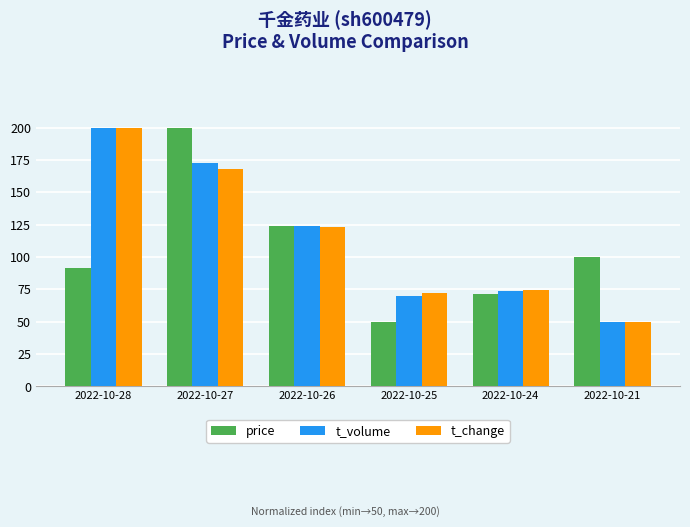

At which label does t_change first exceed 123?

2022-10-28